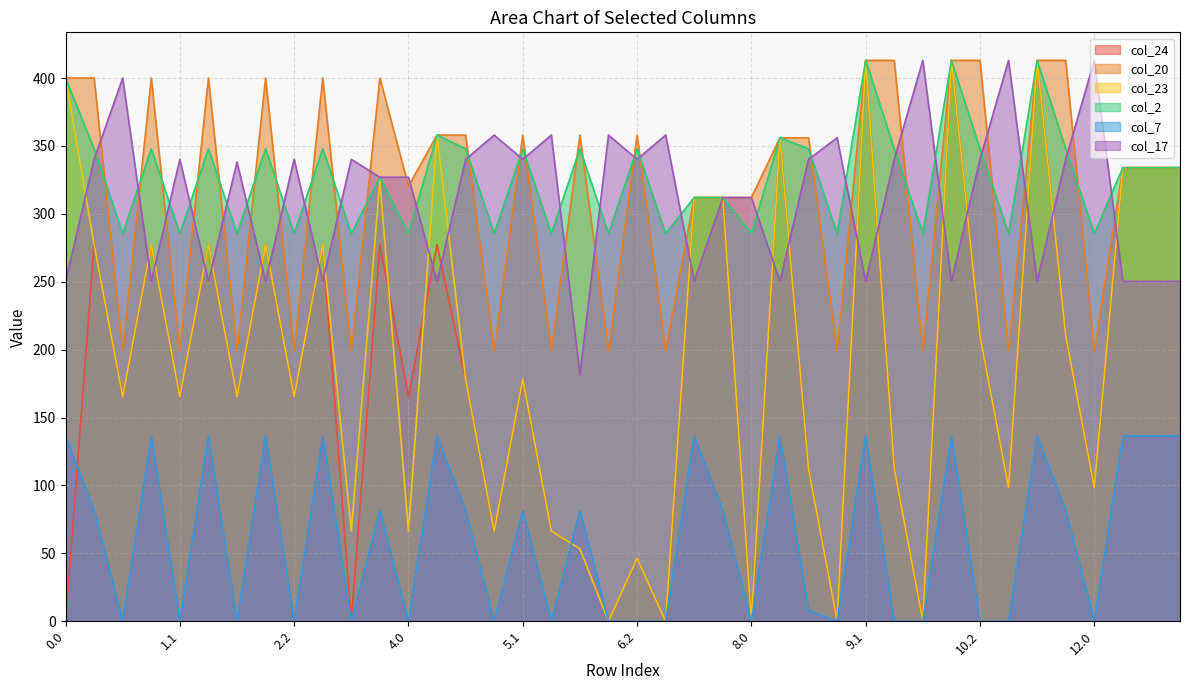

Is it true that col_24 equals 438.6 at 1.2?

False